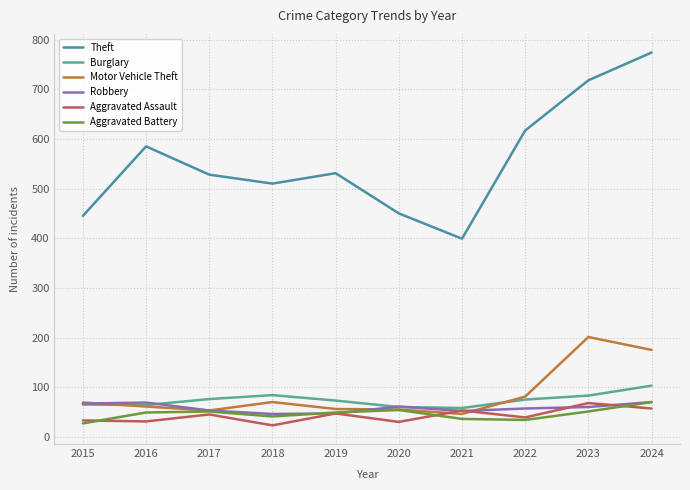

Does the chart display data point markers on the line(s)?

No